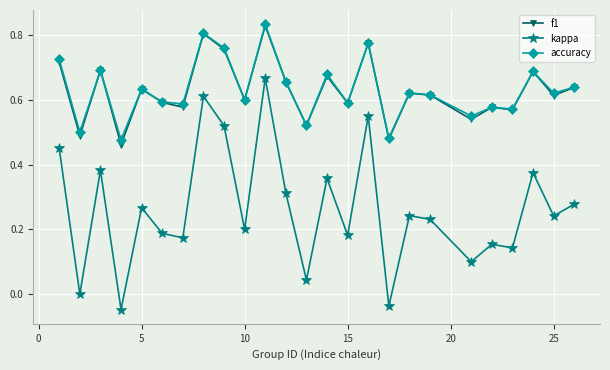

How many lines are shown in the chart?

3